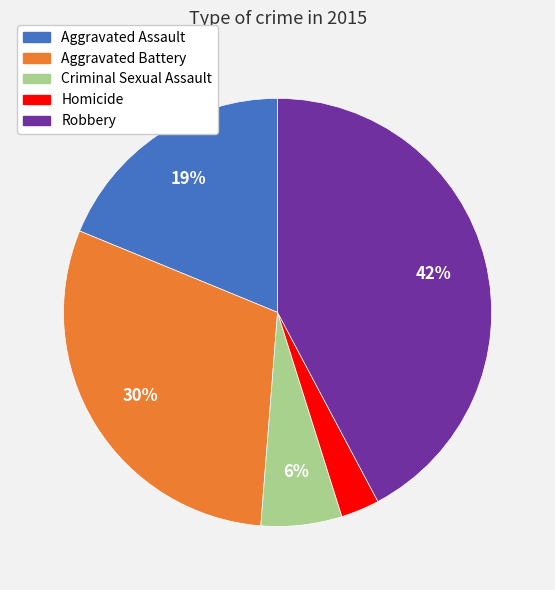

What percentage is the Robbery slice, to the nearest percent?

42%